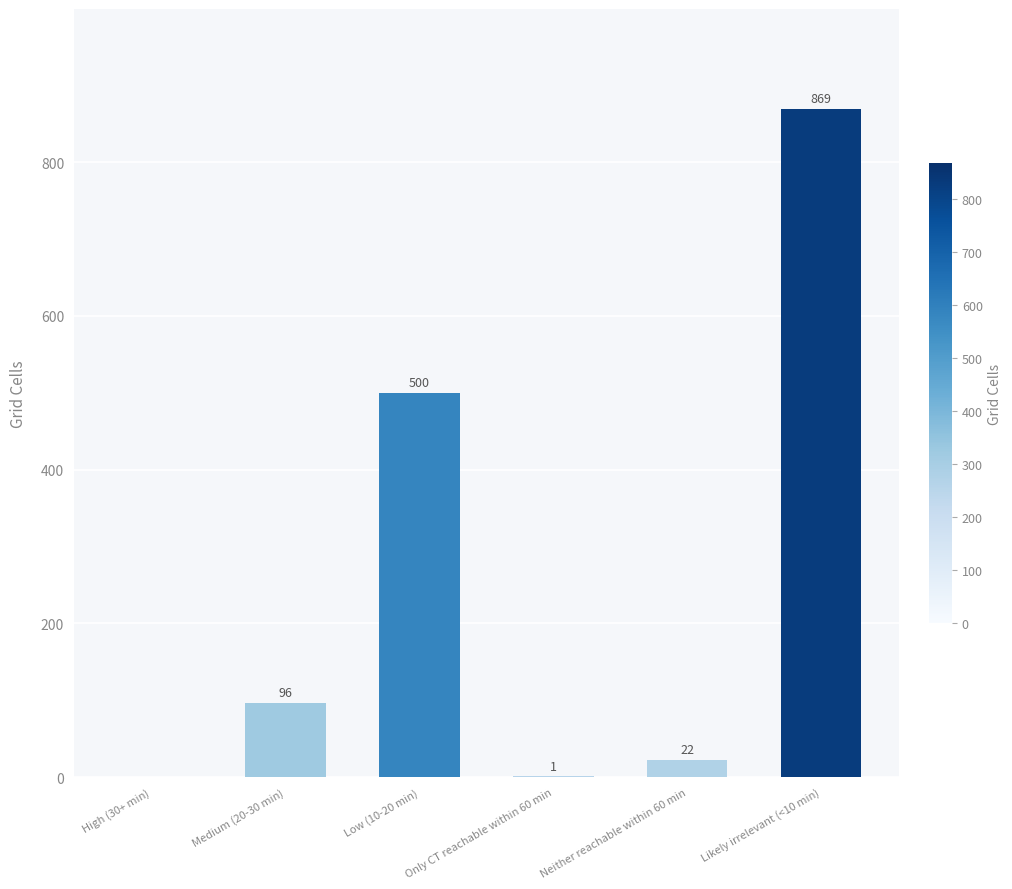

How many positive values are there?

5